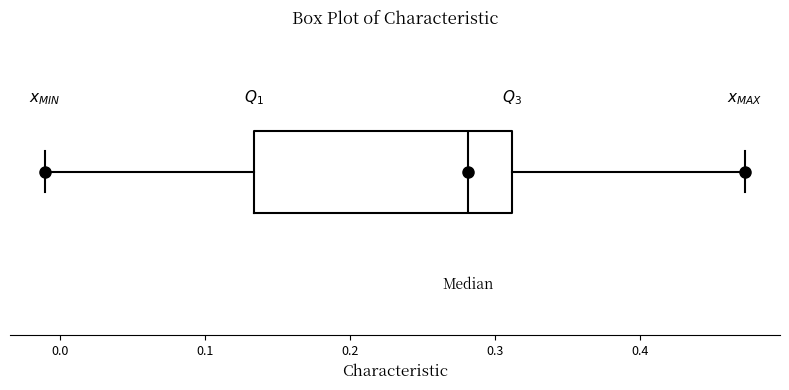

Where is the left edge of the box on the x-axis? The values are not printed on the chart, so give them approximately, as read against the axis.

0.13